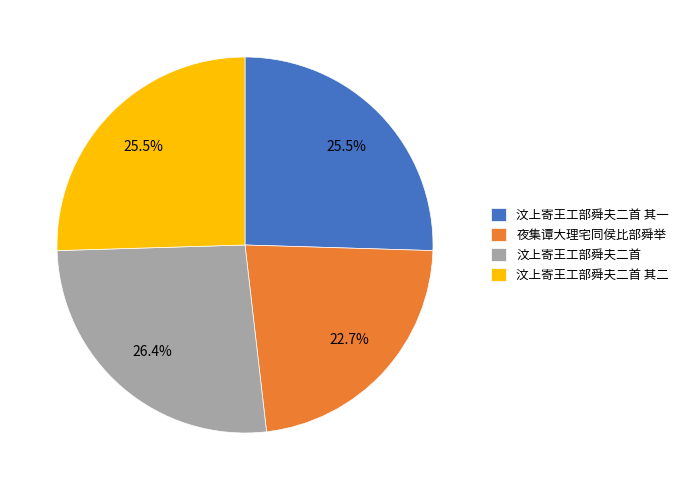

Is there a majority slice in this chart?

No